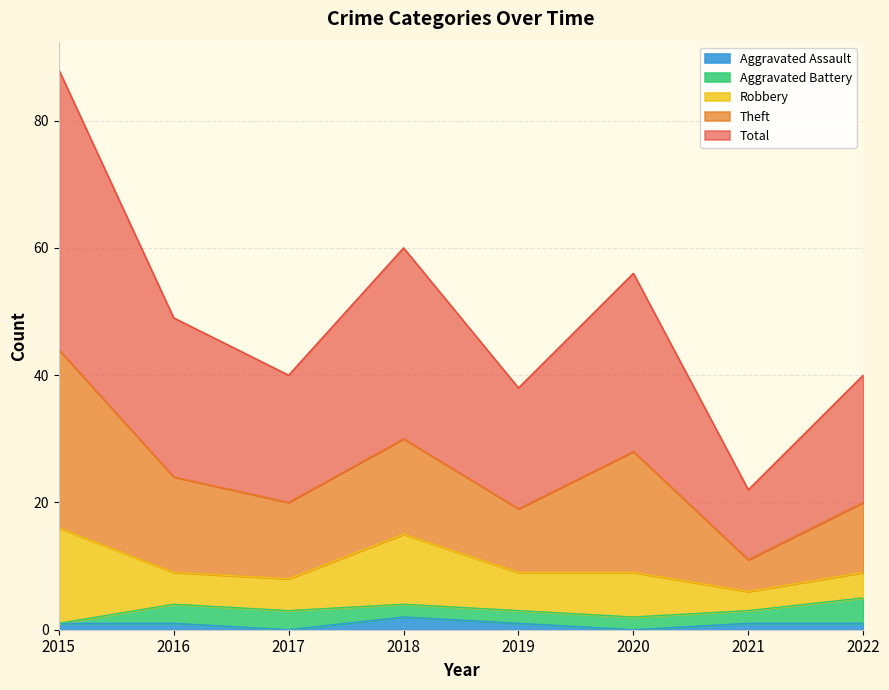

Which has a higher value, 2020 or 2016?

2016